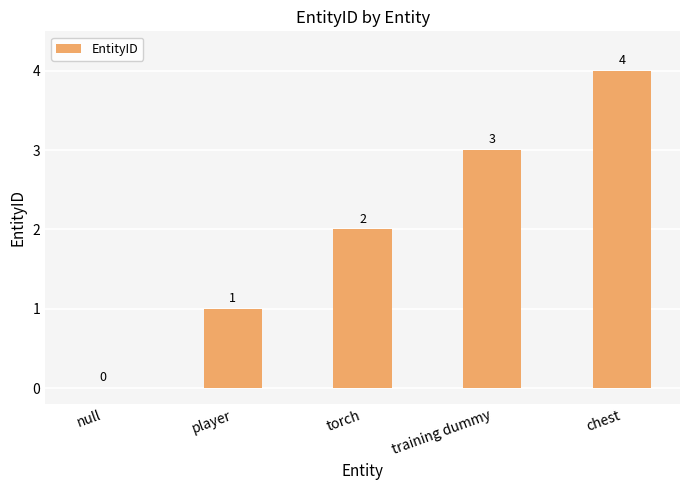

Approximately how many times larger is the value at torch compared to chest?

0.5